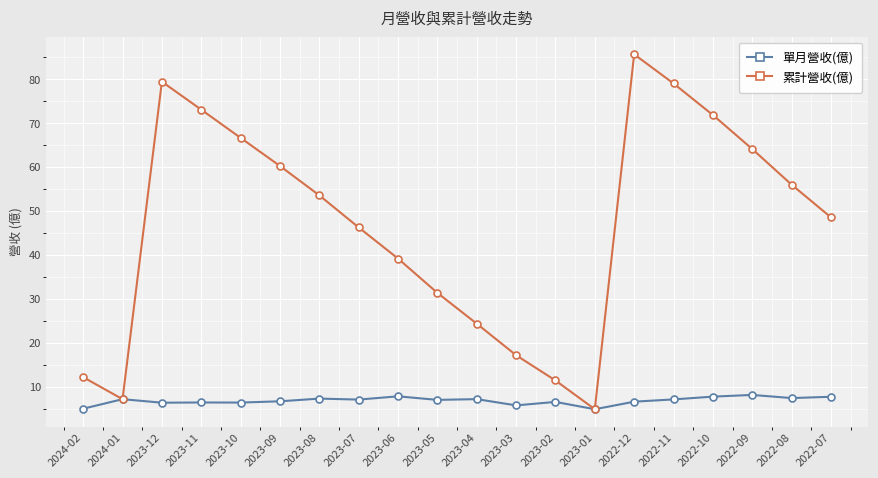

How many interior local valleys does the 累計營收(億) series have?

2